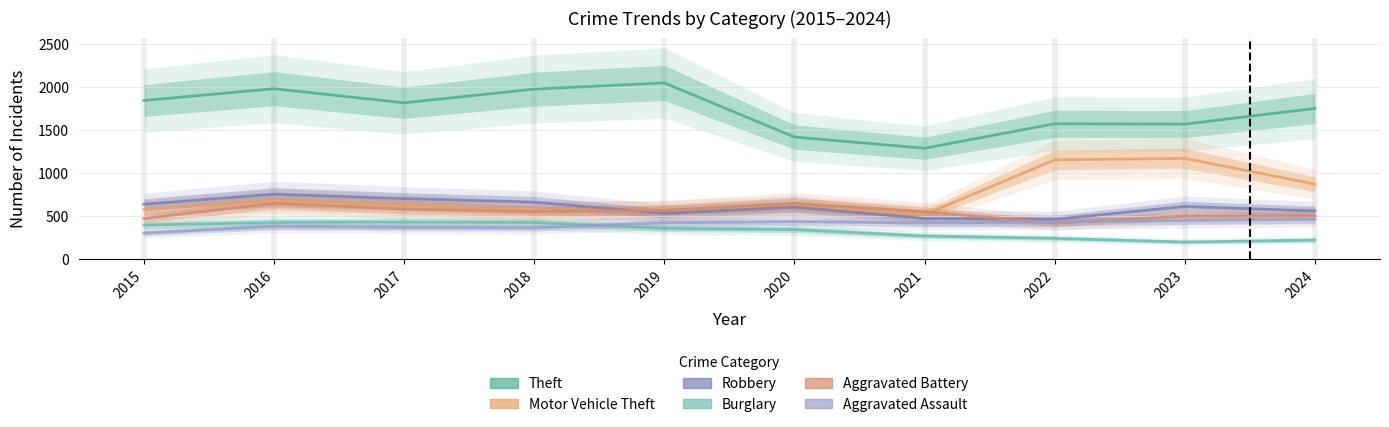

How many interior local peaks does the Aggravated Battery series have?

2